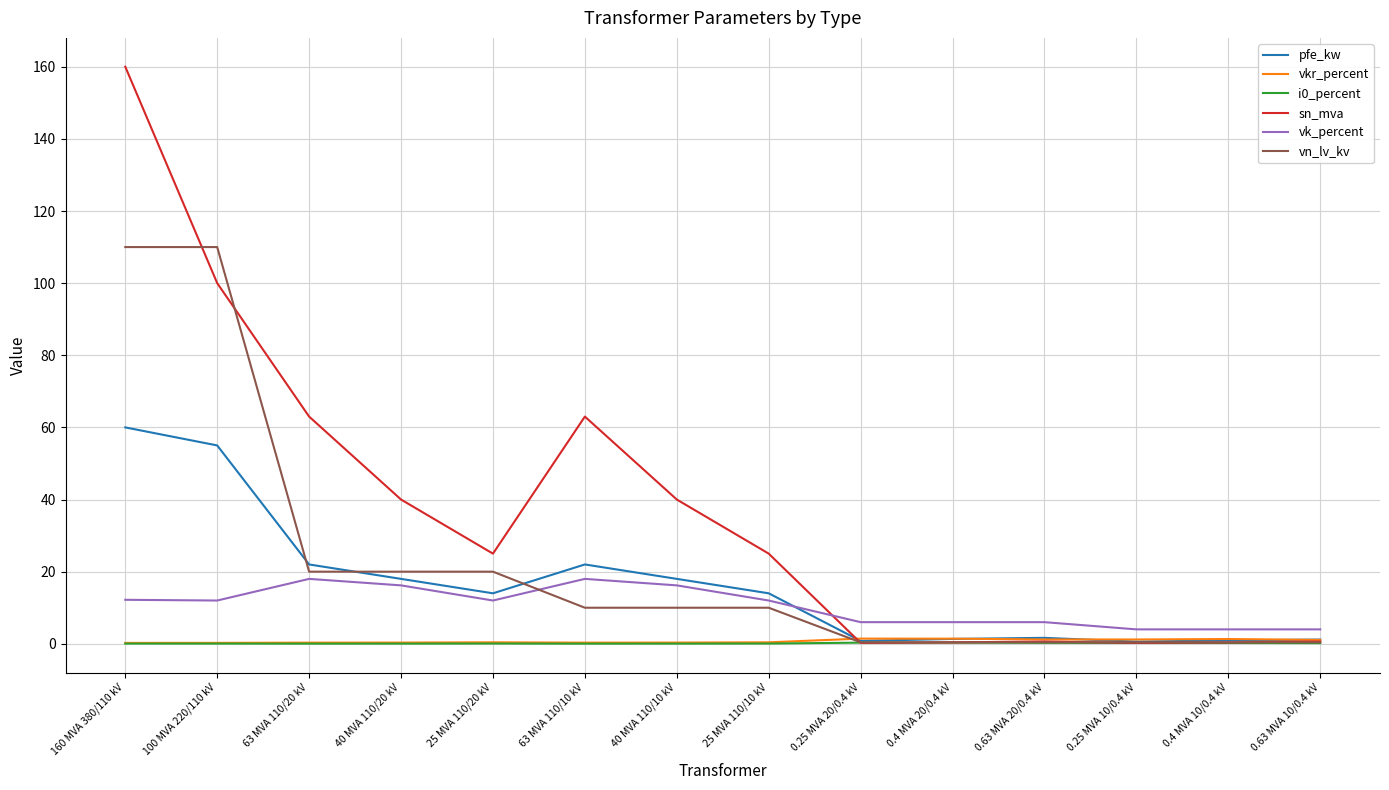

How many lines are shown in the chart?

6